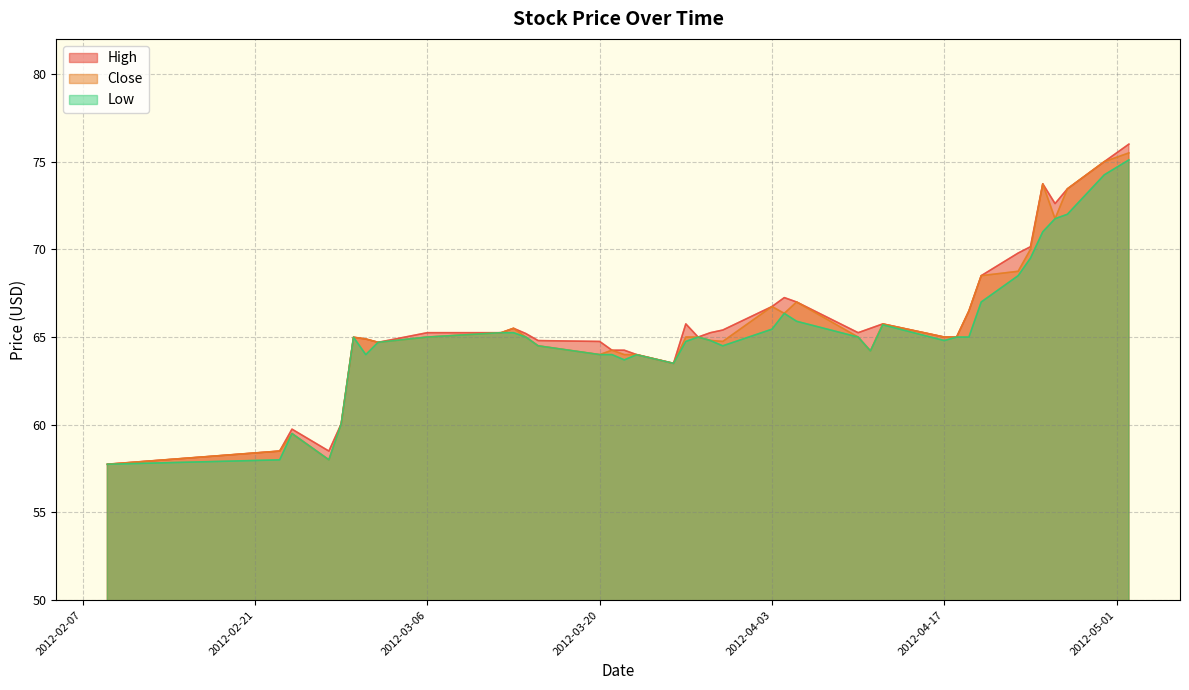

List the labels in order of Low value, smallest first.

2012-02-09, 2012-02-23, 2012-02-27, 2012-02-24, 2012-02-28, 2012-03-26, 2012-03-22, 2012-03-23, 2012-03-01, 2012-03-20, 2012-03-21, 2012-04-11, 2012-03-15, 2012-03-30, 2012-03-02, 2012-03-27, 2012-03-29, 2012-04-17, 2012-02-29, 2012-03-06, 2012-03-14, 2012-03-28, 2012-04-10, 2012-04-18, 2012-04-19, 2012-03-12, 2012-03-13, 2012-04-03, 2012-04-12, 2012-04-05, 2012-04-04, 2012-04-20, 2012-04-23, 2012-04-24, 2012-04-25, 2012-04-26, 2012-04-27, 2012-04-30, 2012-05-02